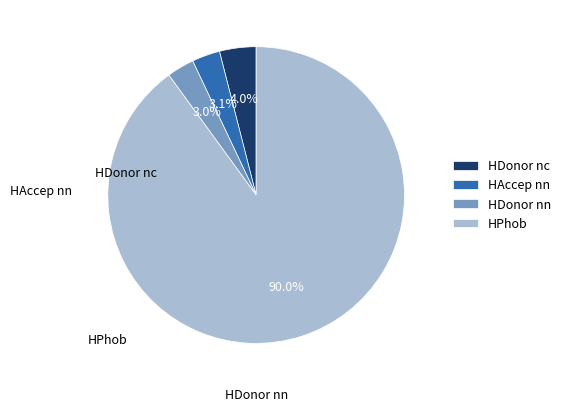

How many slices are in this pie chart?

4